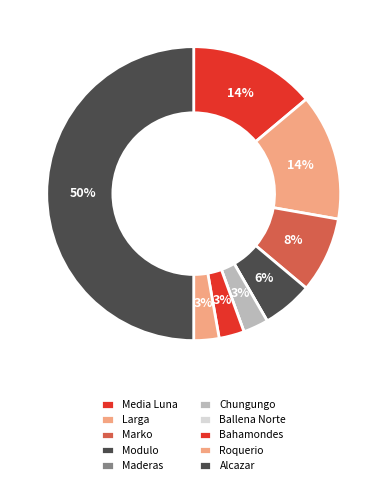

Is there any slice that represents more than half of the pie?

No